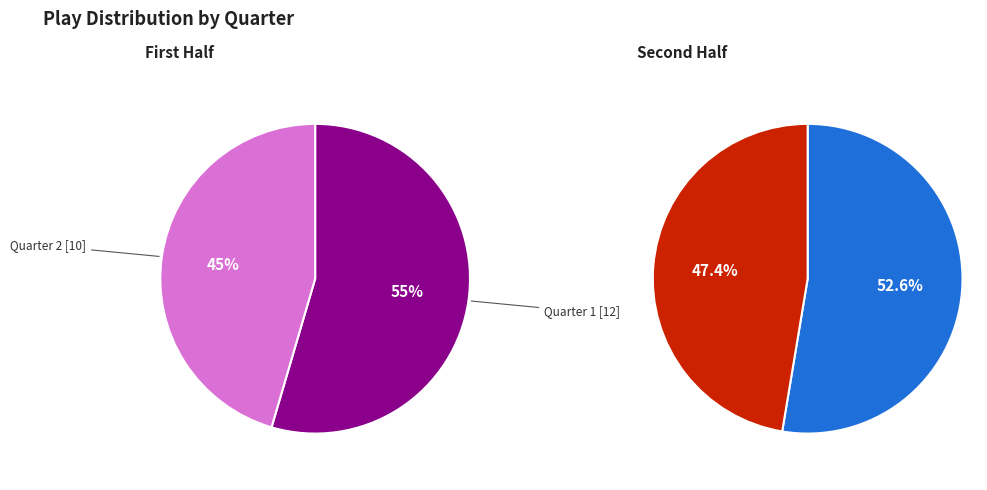

Rank the categories by value from lowest to highest.

Quarter 4, Quarter 2, Quarter 3, Quarter 1